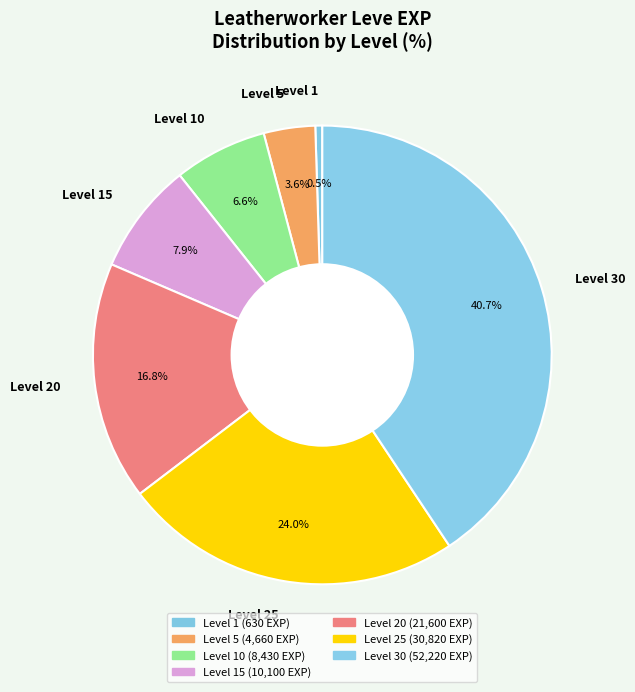

To the nearest percent, what portion does Level 25 represent?

24%